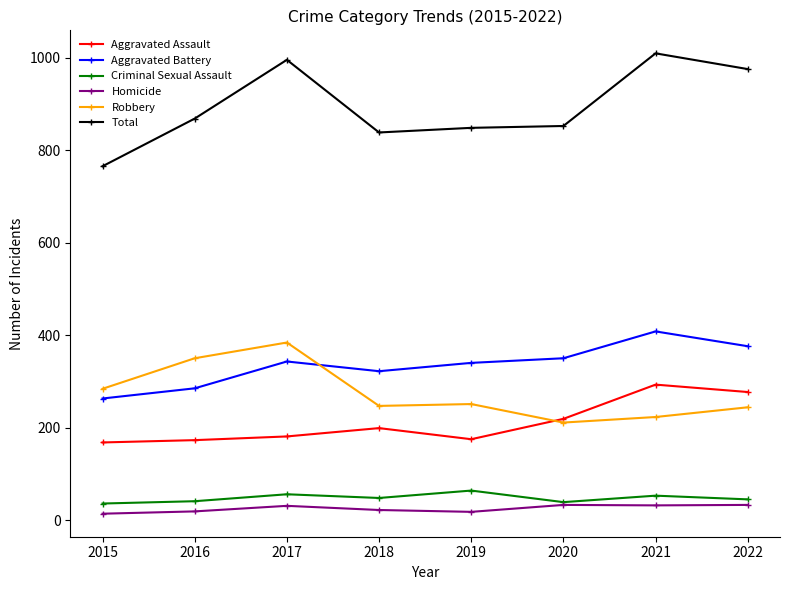

Which category has the lowest value in the Robbery series?

2020